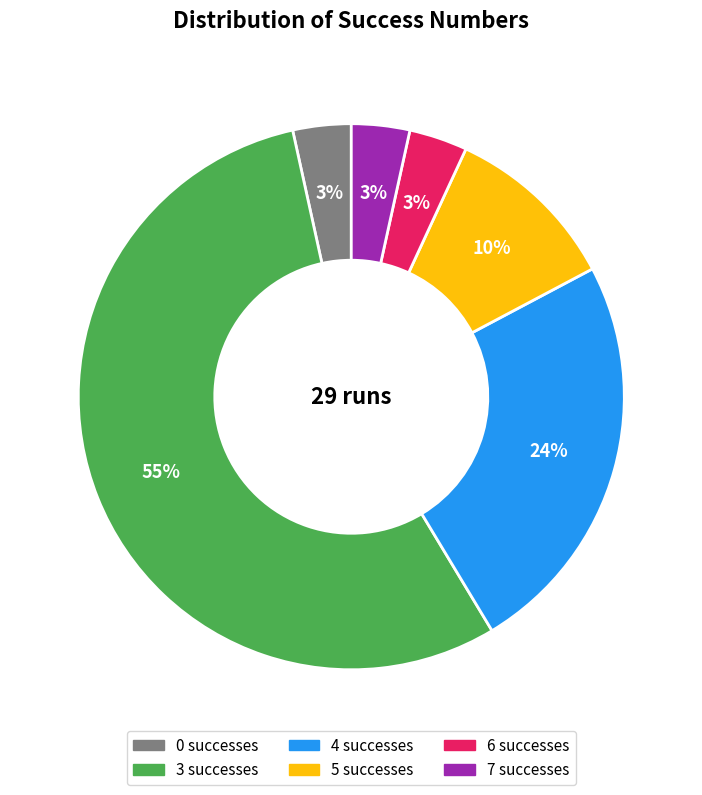

Count the number of slices in the pie.

6